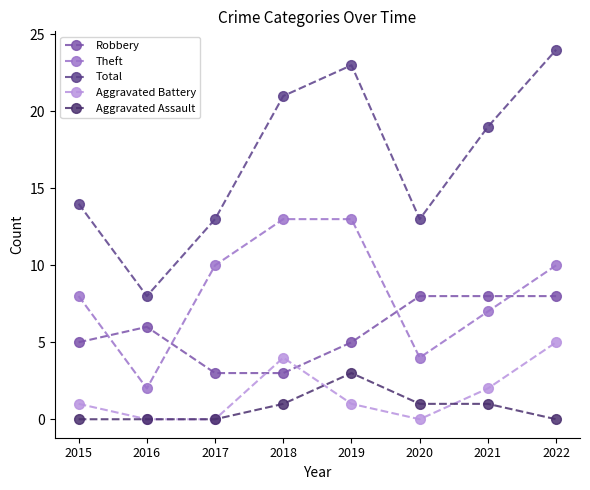

Count the number of data series in this chart.

5